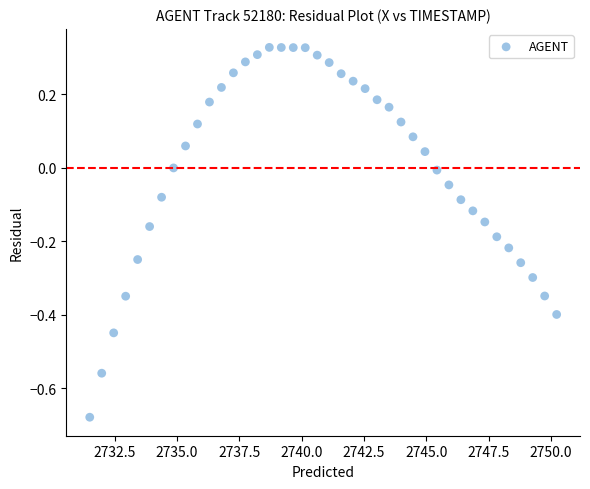

What is the range of X values (max minus min)?

18.7